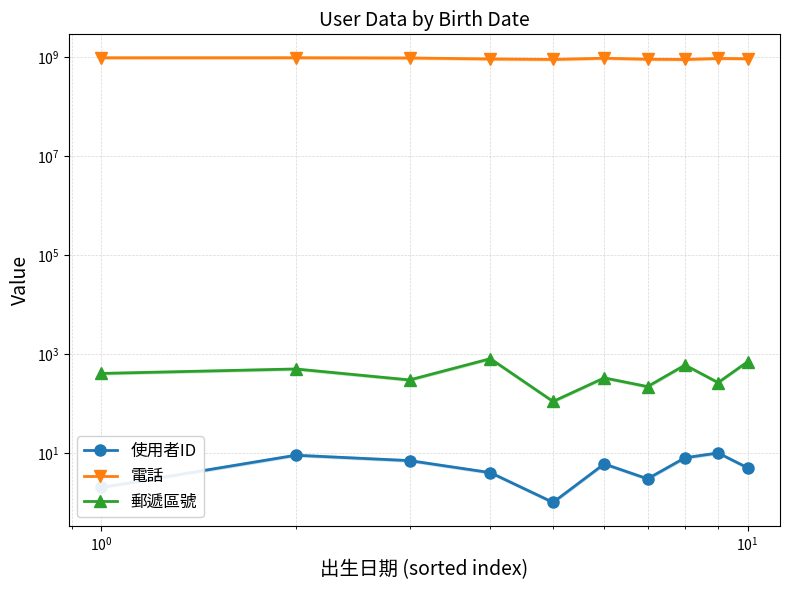

What is the minimum value for 電話?

911222333